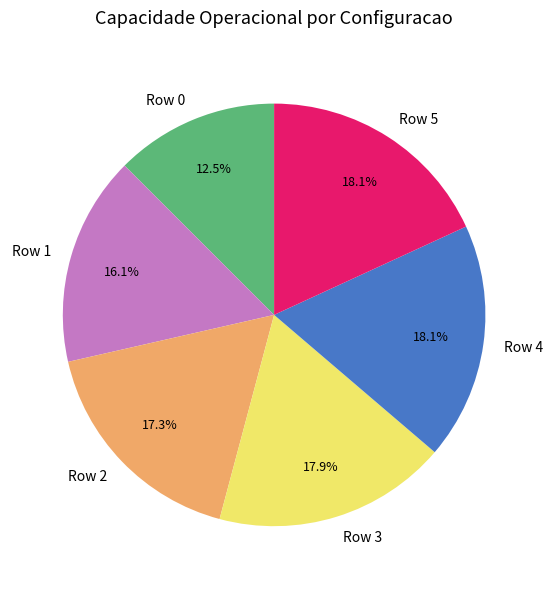

Is it true that Row 4 is 18% of the pie?

True